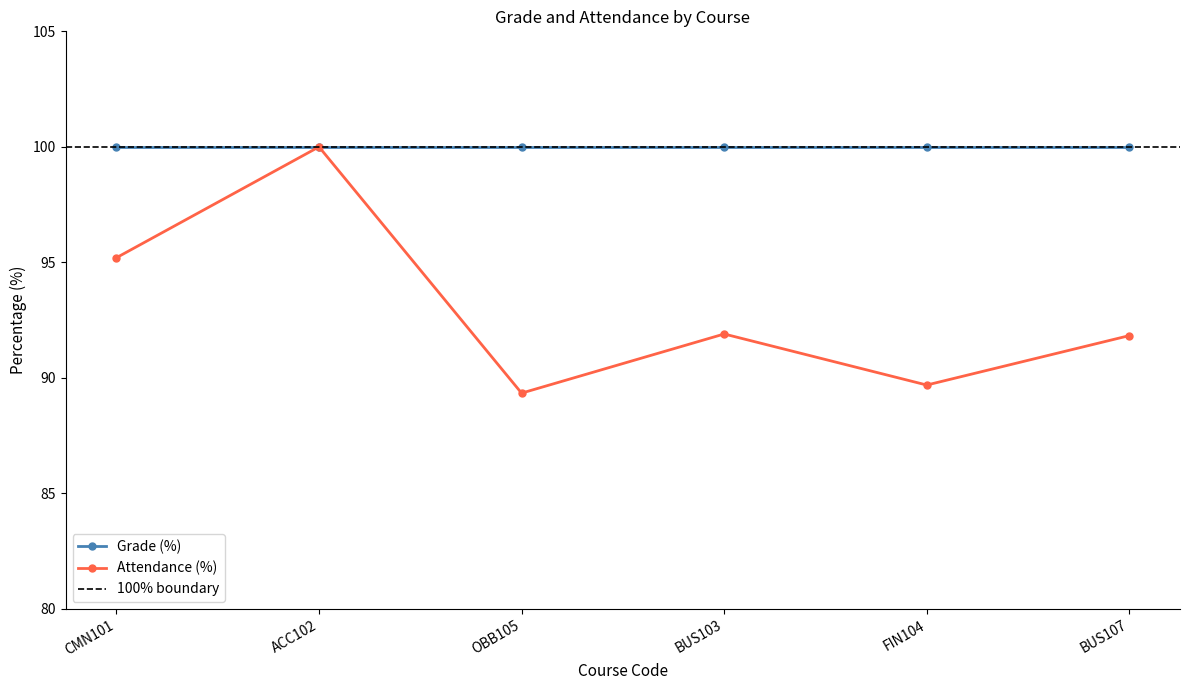

At which label does Attendance (%) reach its peak?

ACC102